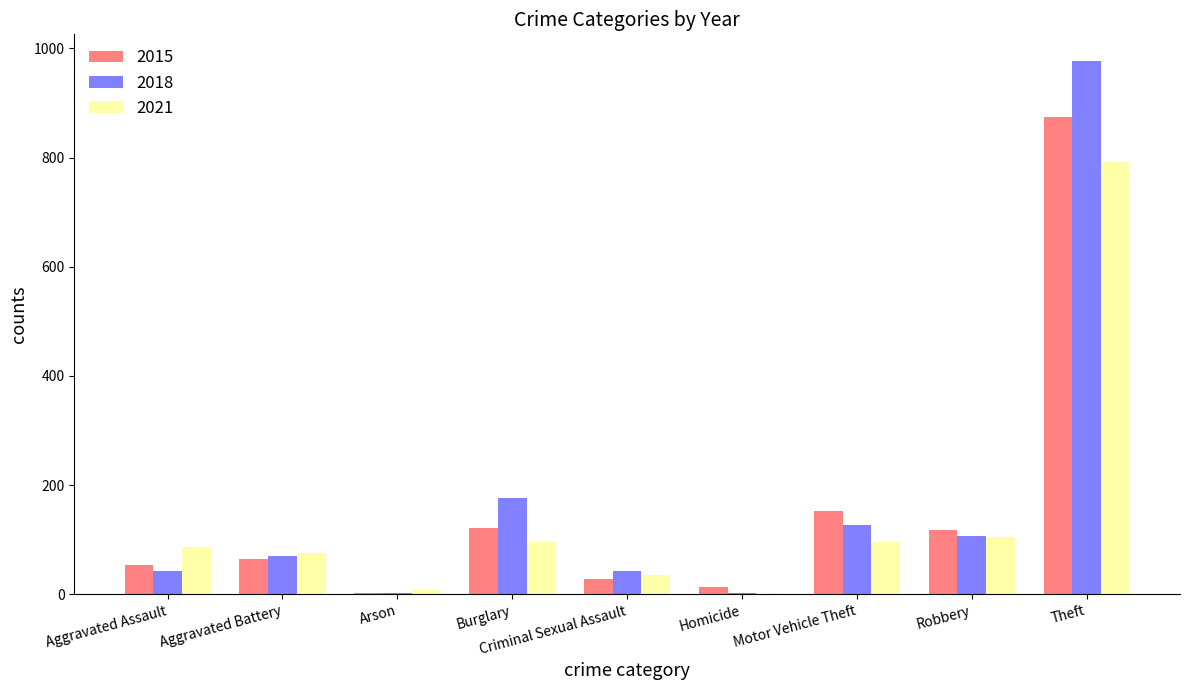

What is the approximate value of 2018 at Aggravated Assault?

43